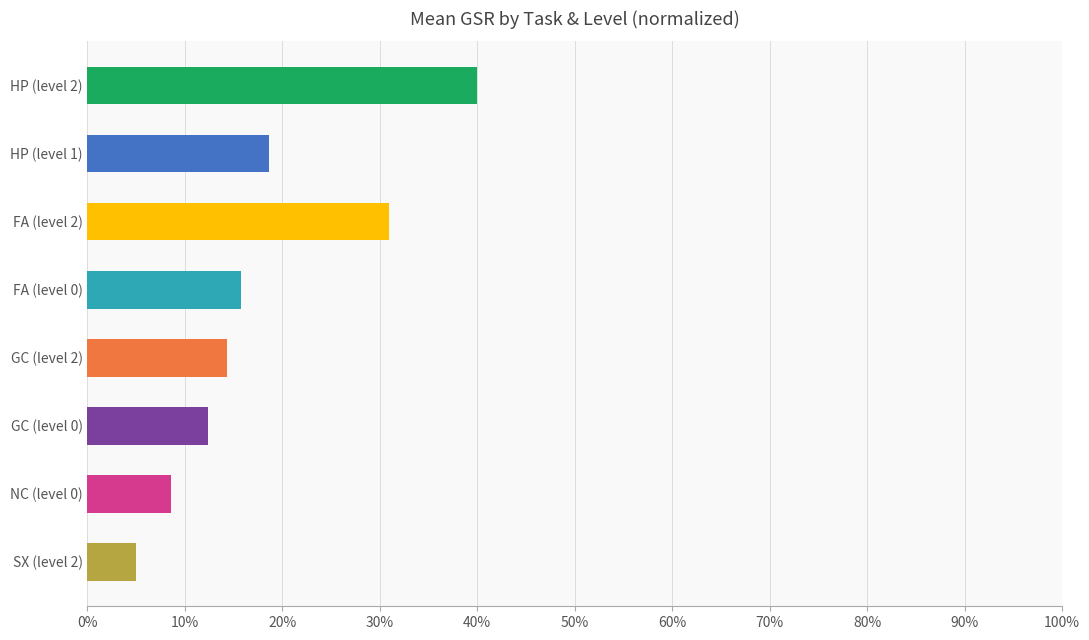

Reading top to bottom, transcribe all the data shown in this chart.

HP (level 2)=40.0	HP (level 1)=18.6	FA (level 2)=31.0	FA (level 0)=15.7	GC (level 2)=14.3	GC (level 0)=12.3	NC (level 0)=8.5	SX (level 2)=5.0